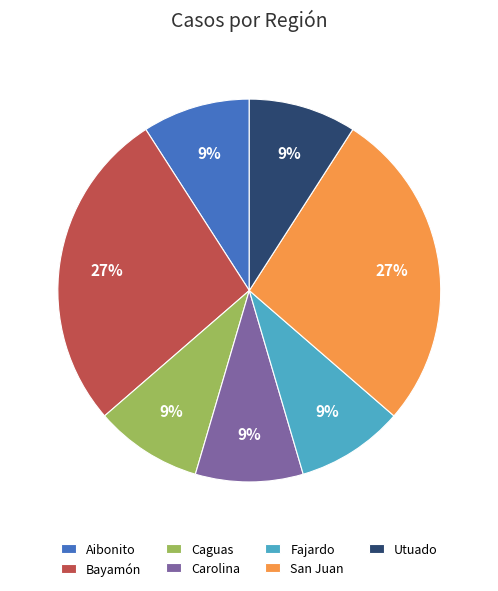

Does any single category account for the majority?

No